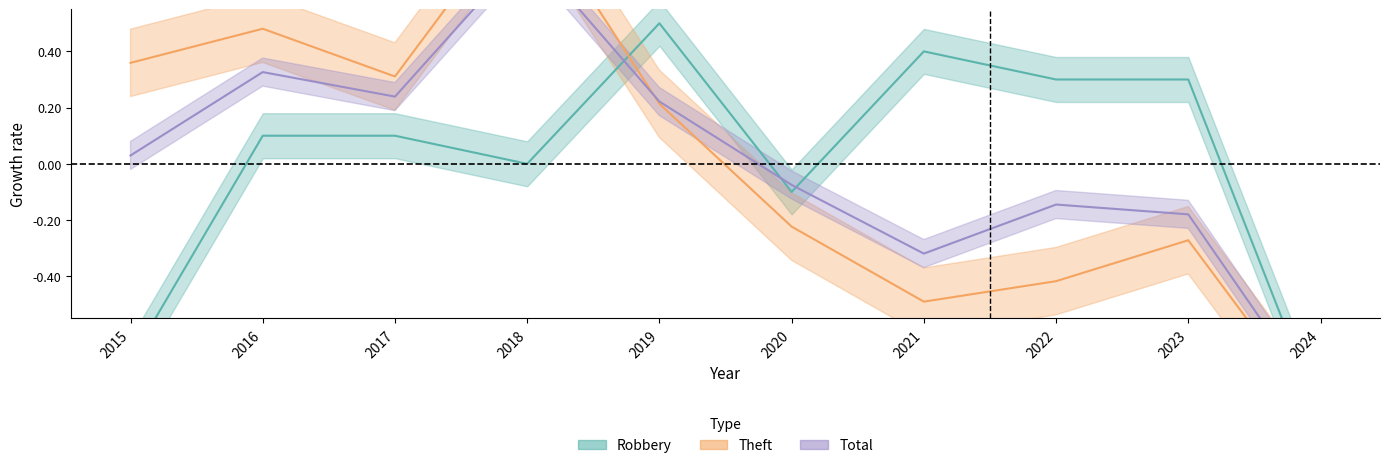

At how many categories does at least one series exceed 0?

8